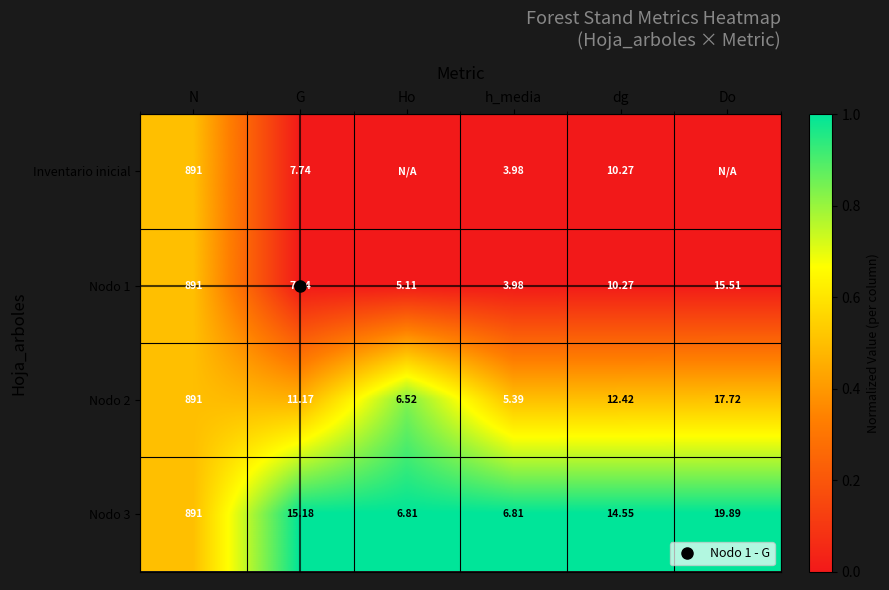

Rank the series by their maximum value, from highest to lowest.

Nodo 3, Nodo 2, Inventario inicial, Nodo 1